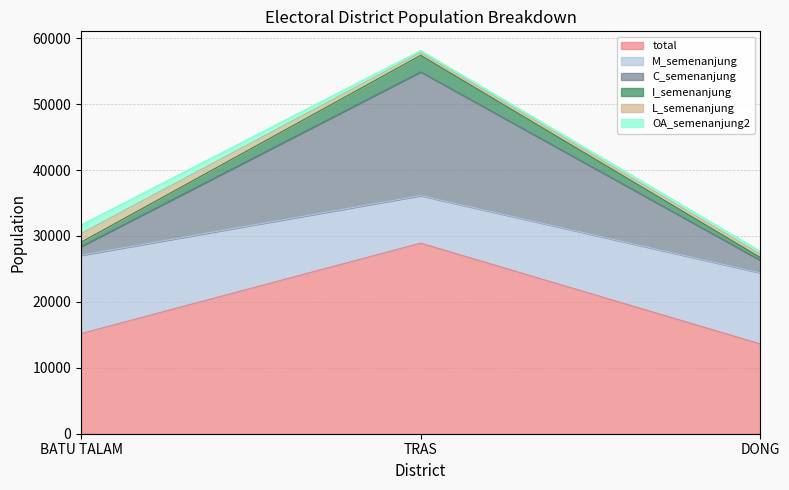

How many values in the total series are below 15188?

1